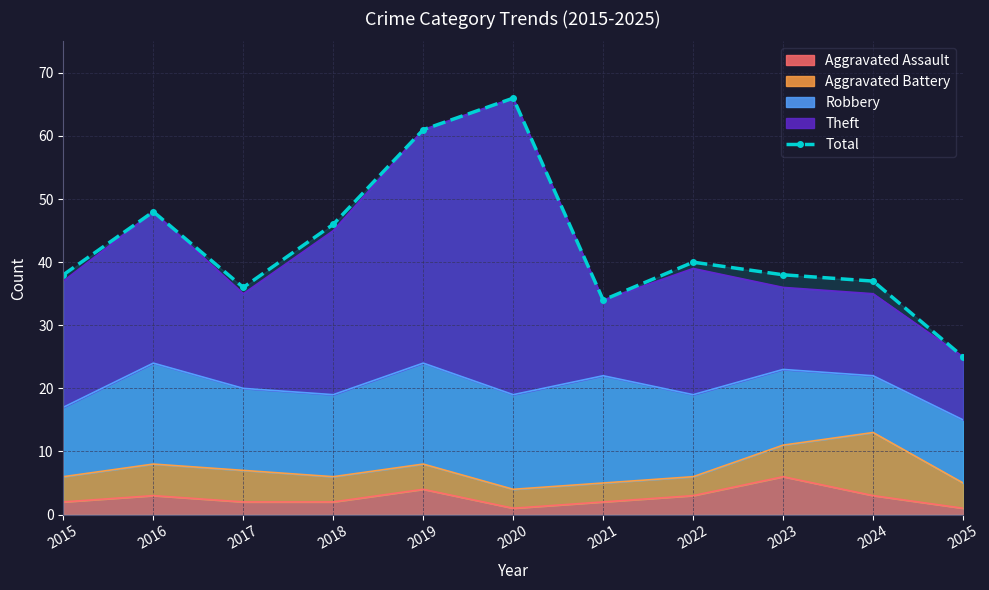

Rank the categories by value from highest to lowest.

2020, 2019, 2016, 2018, 2022, 2015, 2023, 2024, 2017, 2021, 2025